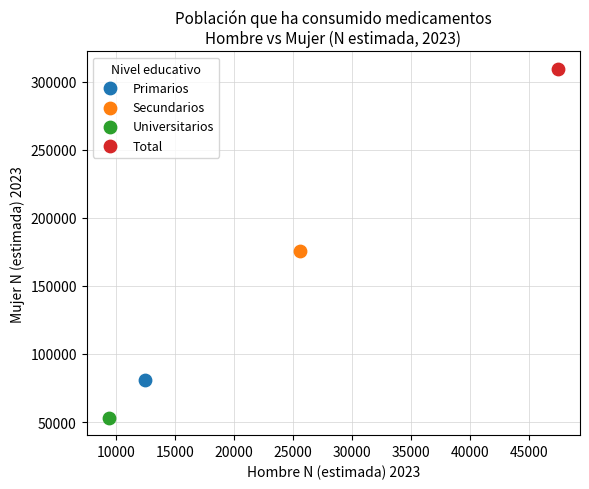

Which series reaches the maximum Y coordinate?

Total